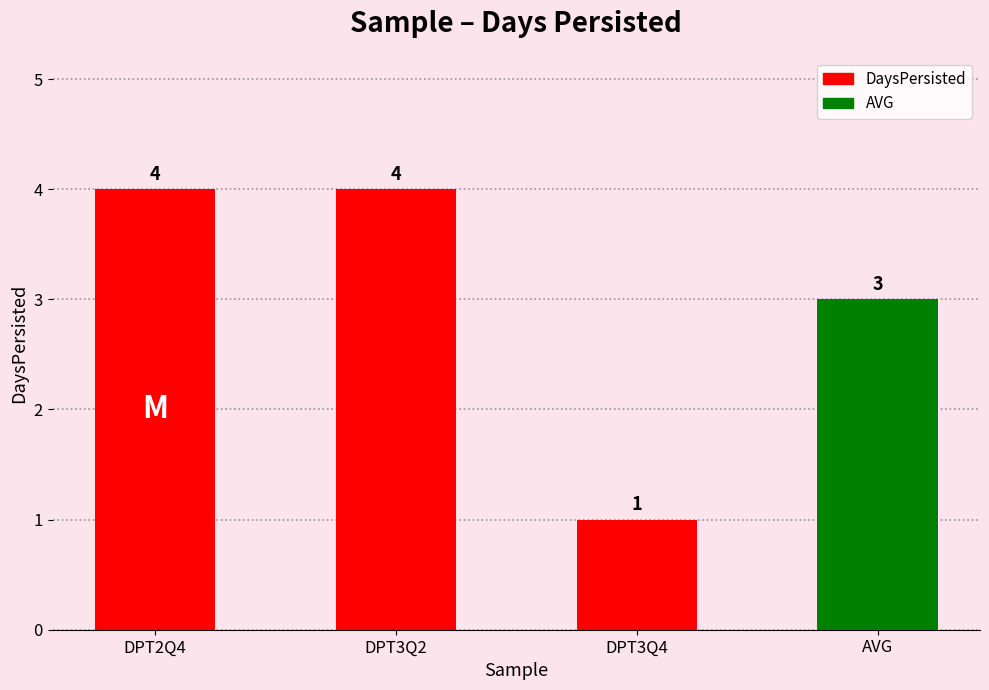

The chart shows a value of 1 at DPT3Q4. True or false?

True